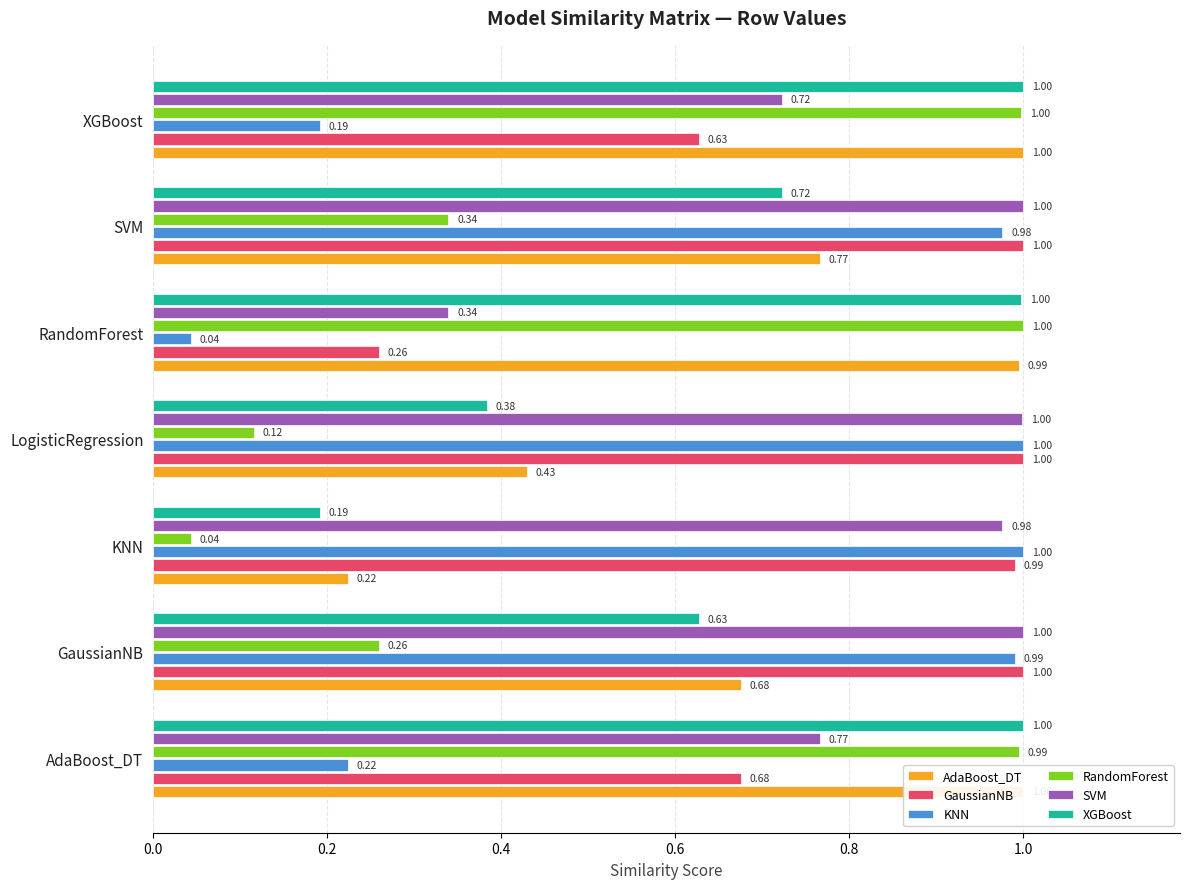

Reading left to right, what are all the values shown in this chart?

AdaBoost_DT: 1.0	0.7	0.2	0.4	1.0	0.8	1.0
GaussianNB: 0.7	1.0	1.0	1.0	0.3	1.0	0.6
KNN: 0.2	1.0	1.0	1.0	0.0	1.0	0.2
RandomForest: 1.0	0.3	0.0	0.1	1.0	0.3	1.0
SVM: 0.8	1.0	1.0	1.0	0.3	1.0	0.7
XGBoost: 1.0	0.6	0.2	0.4	1.0	0.7	1.0